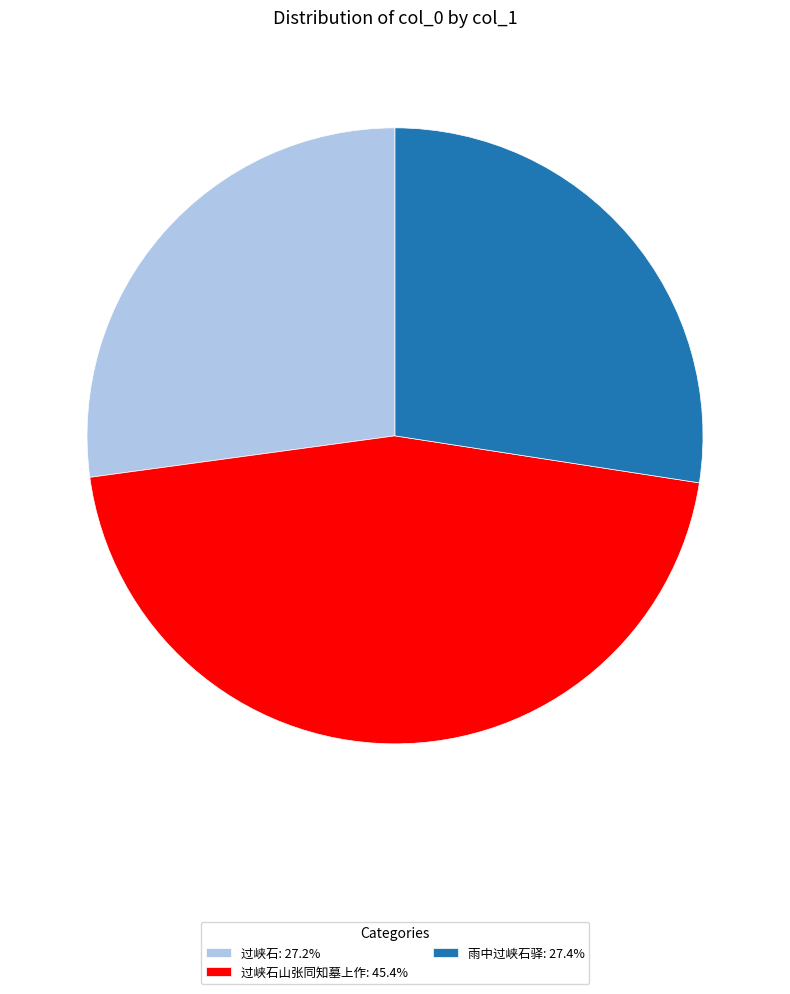

Combined, do 雨中过峡石驿: 27.4% and 过峡石山张同知墓上作: 45.4% account for over 50%?

Yes